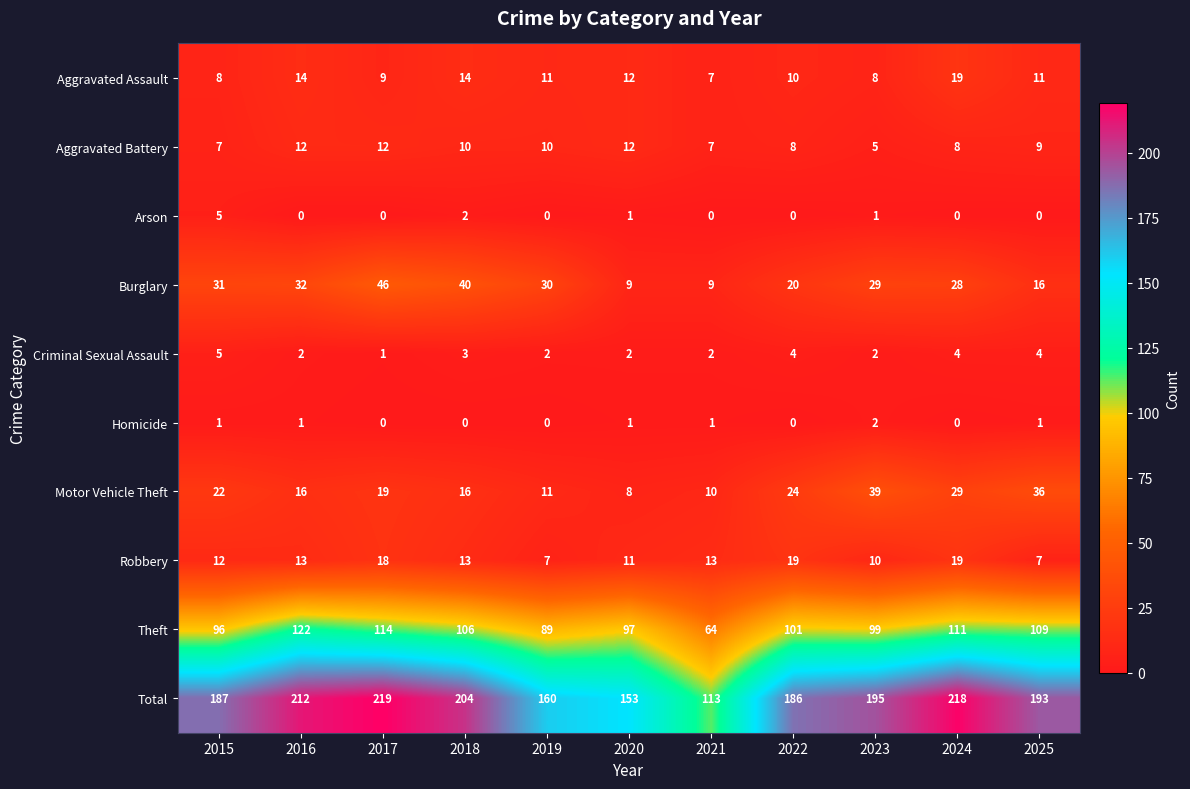

What is the highest value of the Burglary series?

46